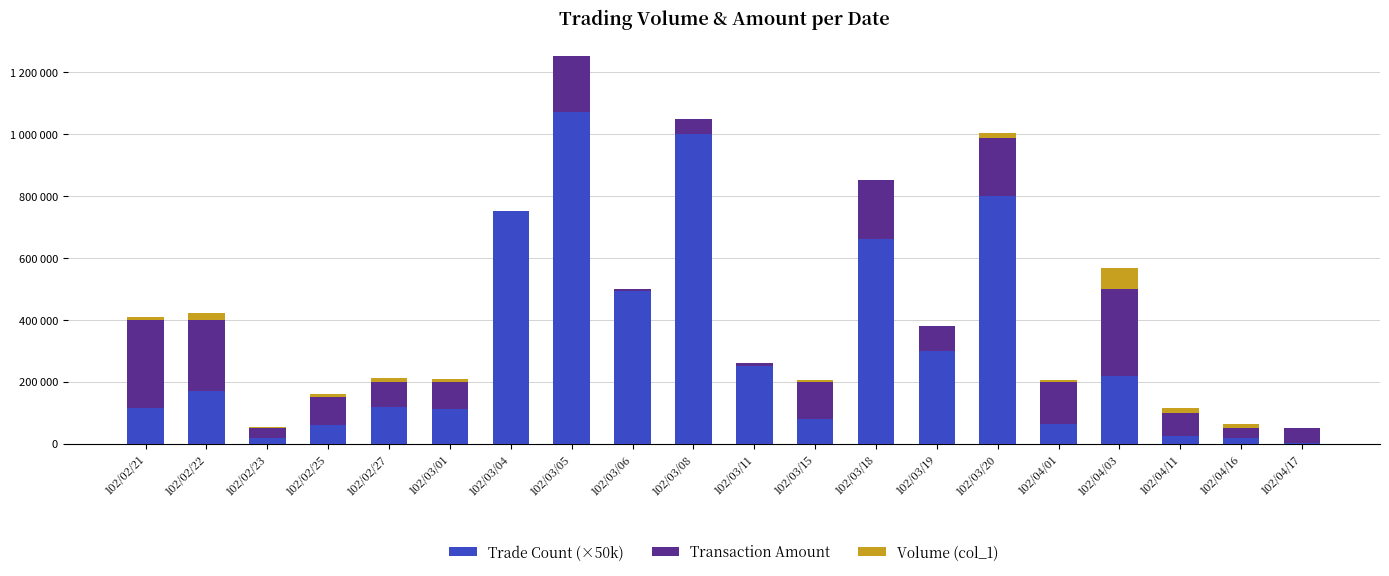

At which category is the sum across all series the highest?

102/03/05